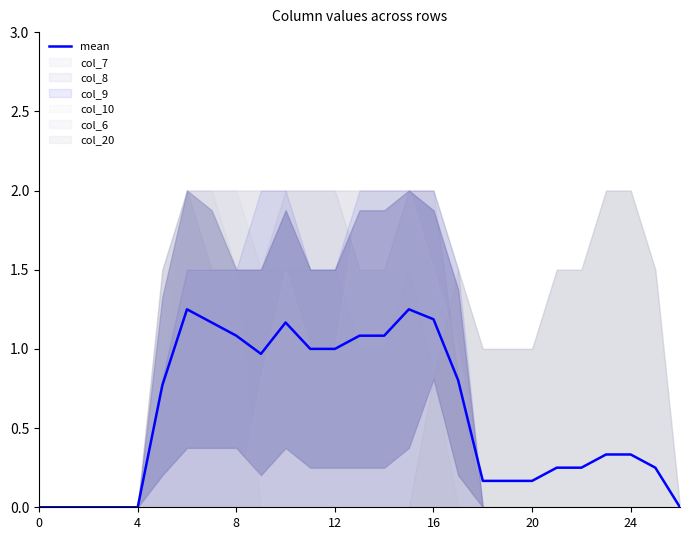

True or false: mean has a value of 0.7 at 0.

False